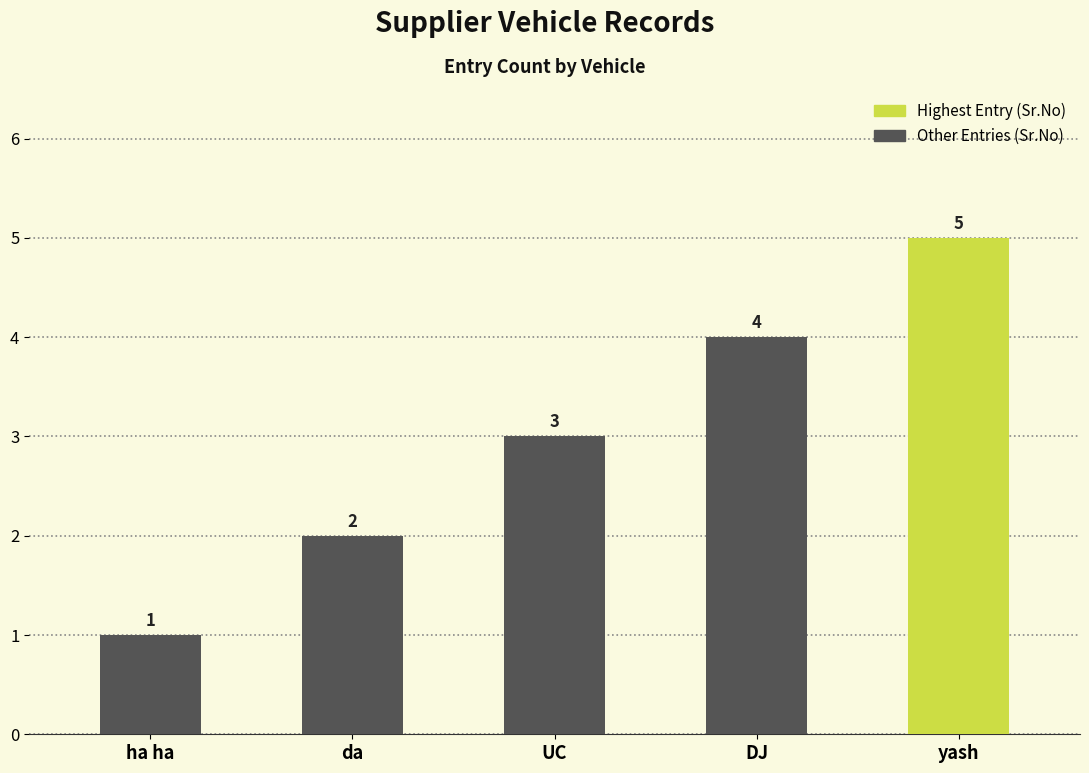

The value at DJ is 4. True or false?

True